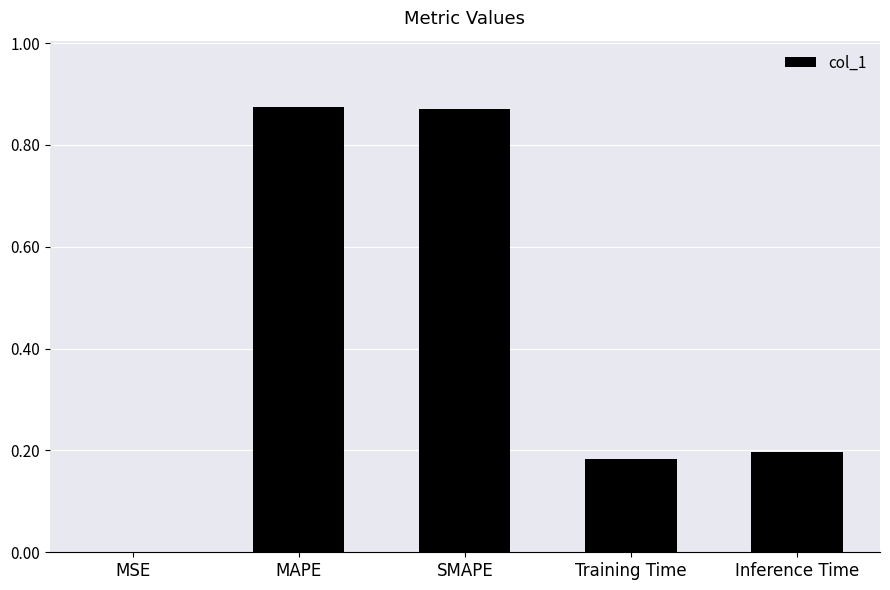

Between SMAPE and Training Time, which is larger?

SMAPE